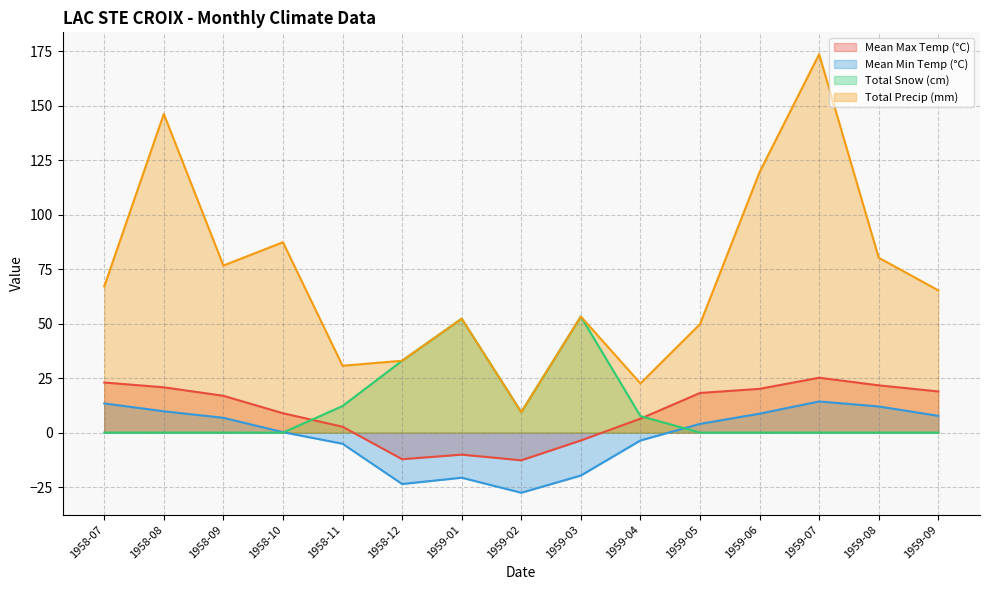

At how many categories does at least one series exceed 0?

15